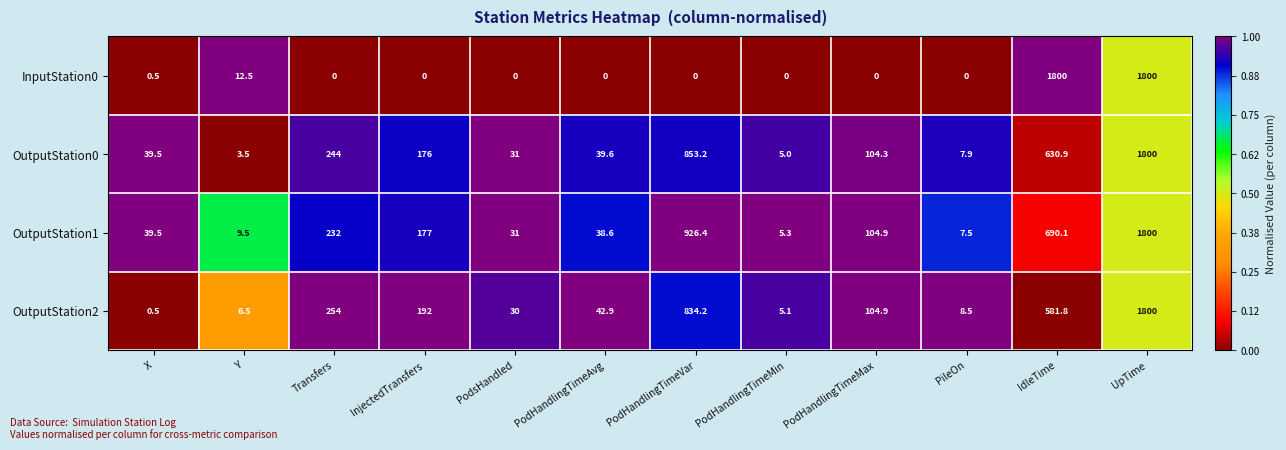

The OutputStation0 series shows 176.7 at PodHandlingTimeMax. True or false?

False